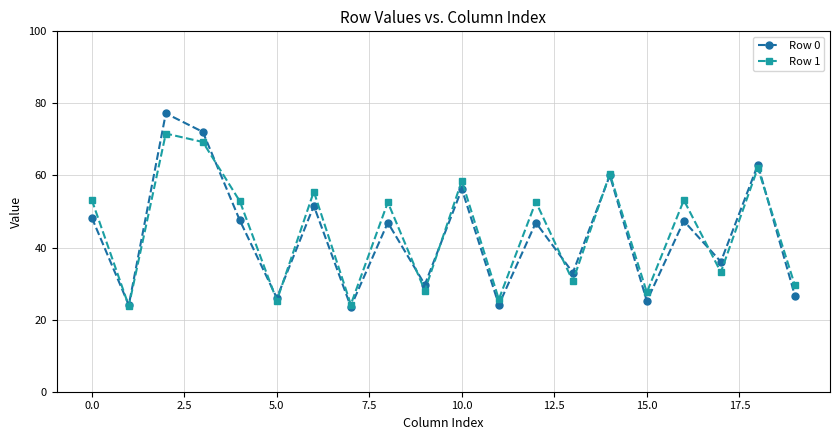

In Row 0, how many points are higher than both neighbors (excluding endpoints)?

8